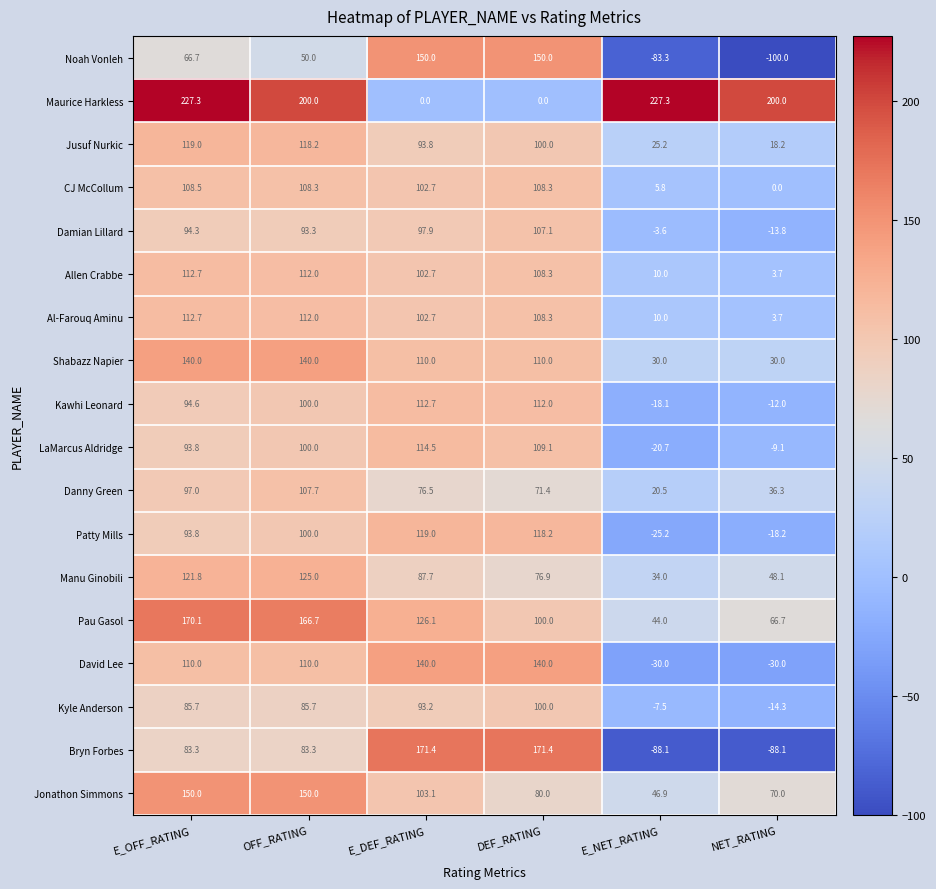

What is the total value across all series at OFF_RATING?

2062.2